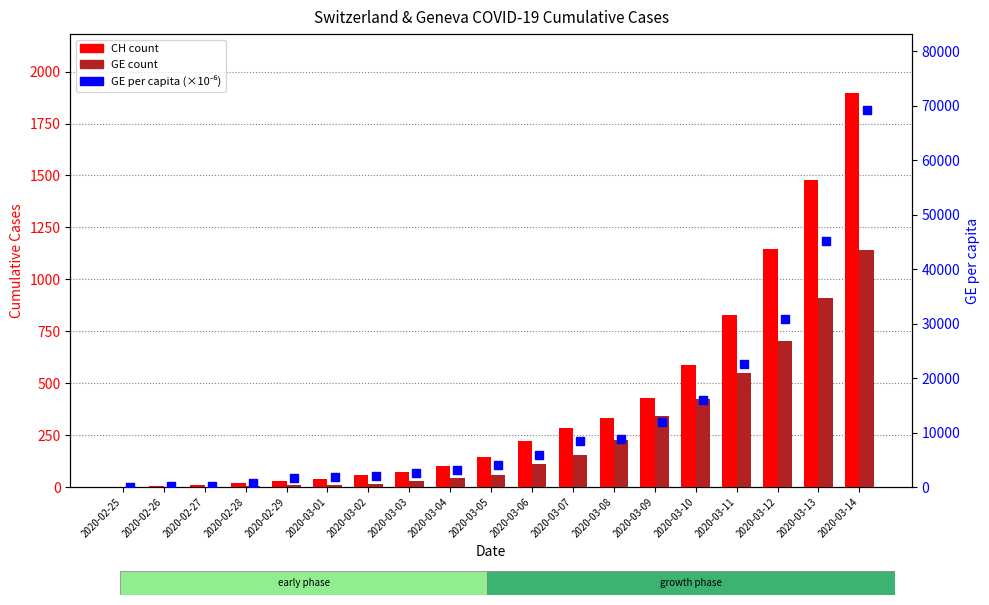

At which category is the sum across all series the highest?

2020-03-14